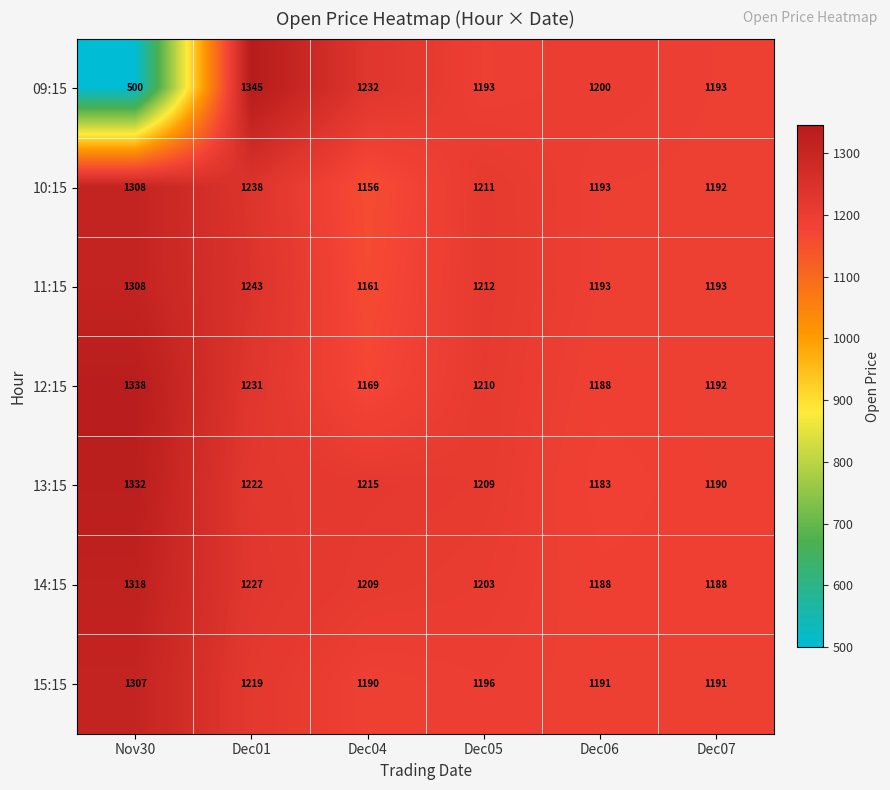

What is the difference between the highest and lowest values at Dec04?

76